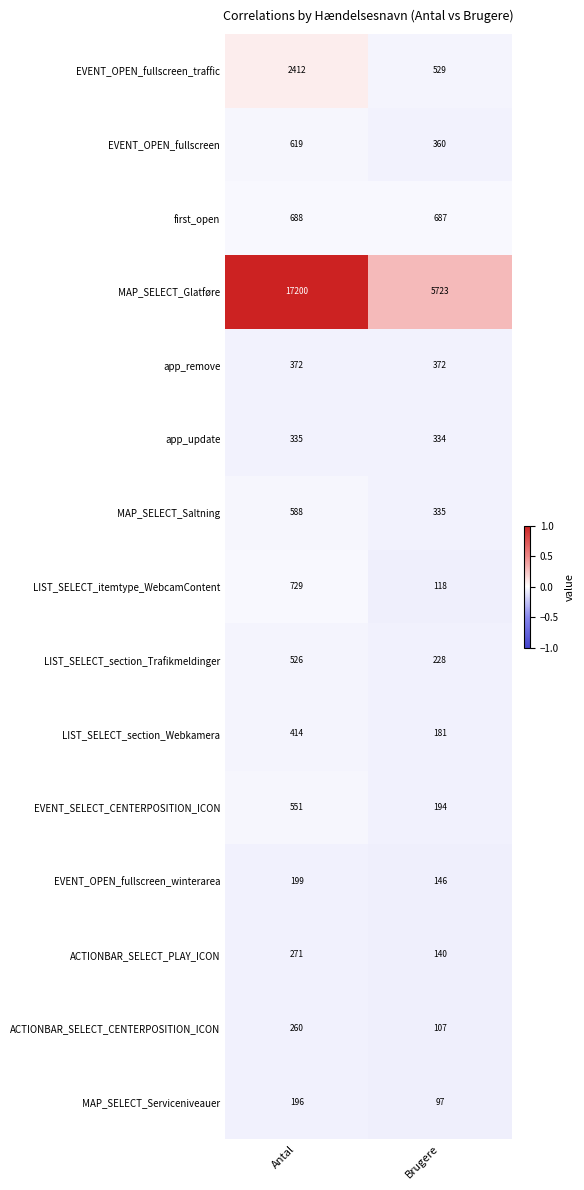

Which series has the largest range (max minus min)?

MAP_SELECT_Glatføre